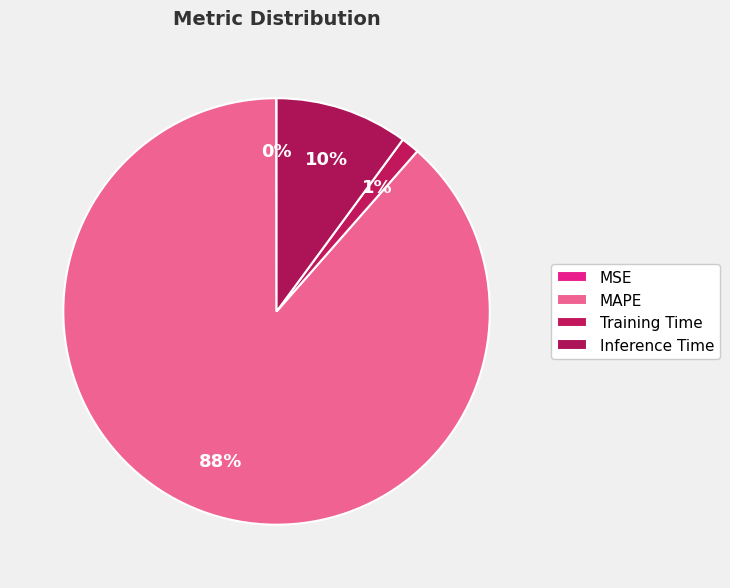

To the nearest percent, what is the difference between the largest and smallest slice percentages?

88%